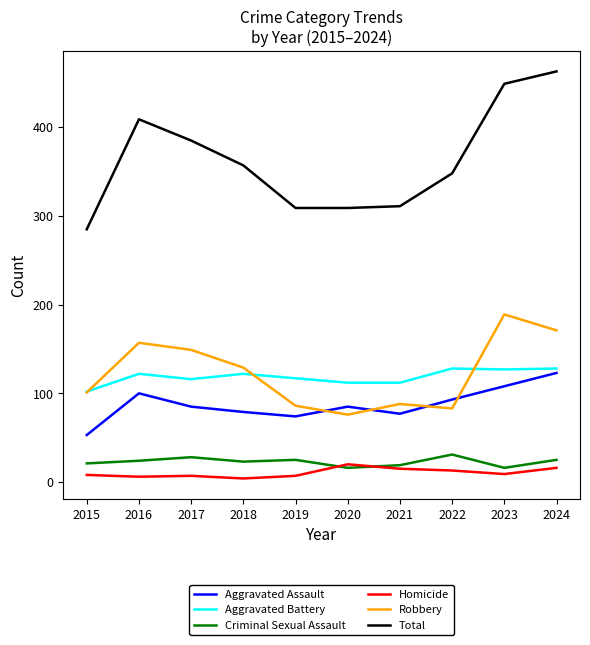

What is the sum of the Homicide values at 2020 and 2016?

26